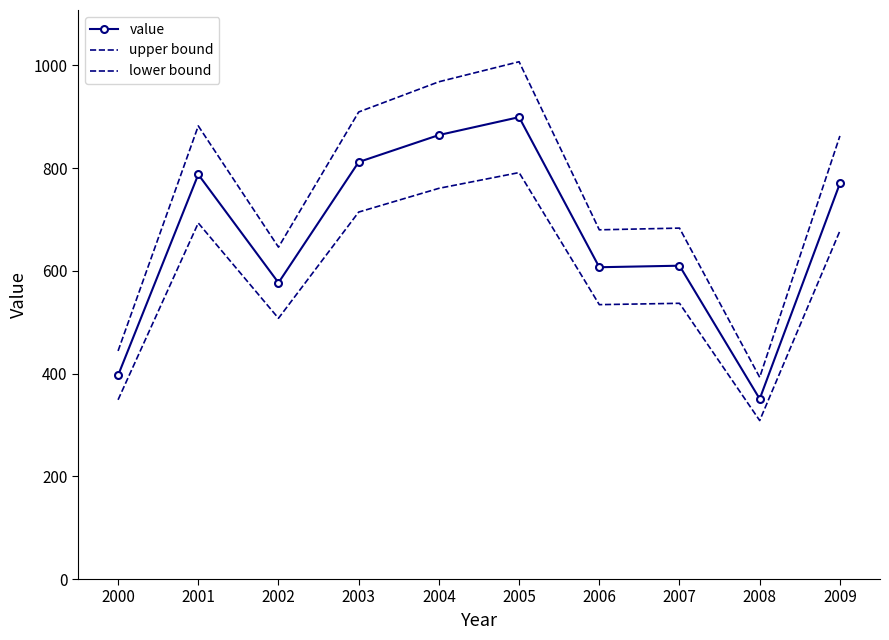

Reading left to right, list all the values displayed in this chart.

value: 2000=396.5	2001=787.6	2002=576.8	2003=811.8	2004=864.4	2005=899.2	2006=607.0	2007=610.0	2008=350.6	2009=770.2
upper bound: 2000=444.1	2001=882.1	2002=646.1	2003=909.3	2004=968.1	2005=1007.1	2006=679.9	2007=683.2	2008=392.7	2009=862.6
lower bound: 2000=348.9	2001=693.1	2002=507.6	2003=714.4	2004=760.6	2005=791.3	2006=534.2	2007=536.8	2008=308.6	2009=677.8